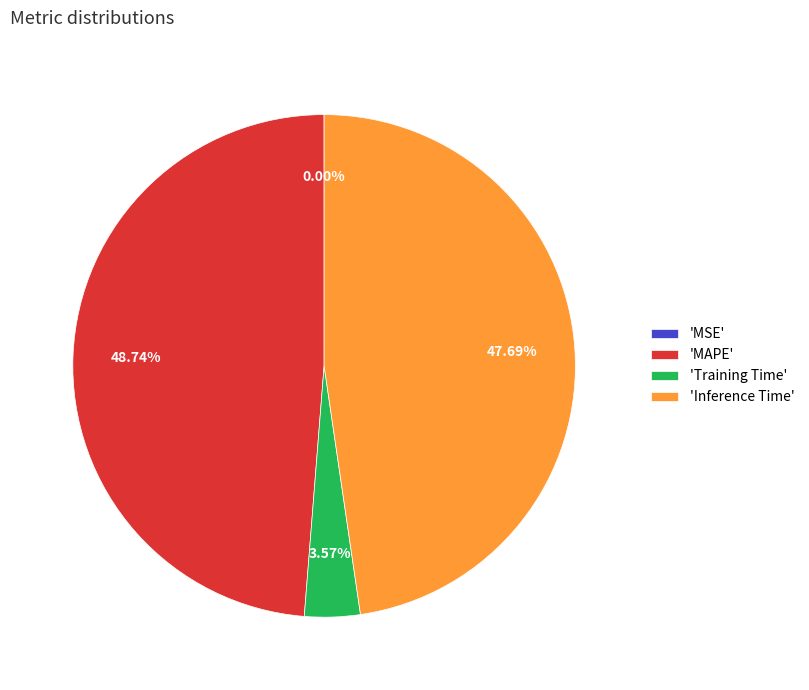

What is the largest slice in the pie chart?

'MAPE'